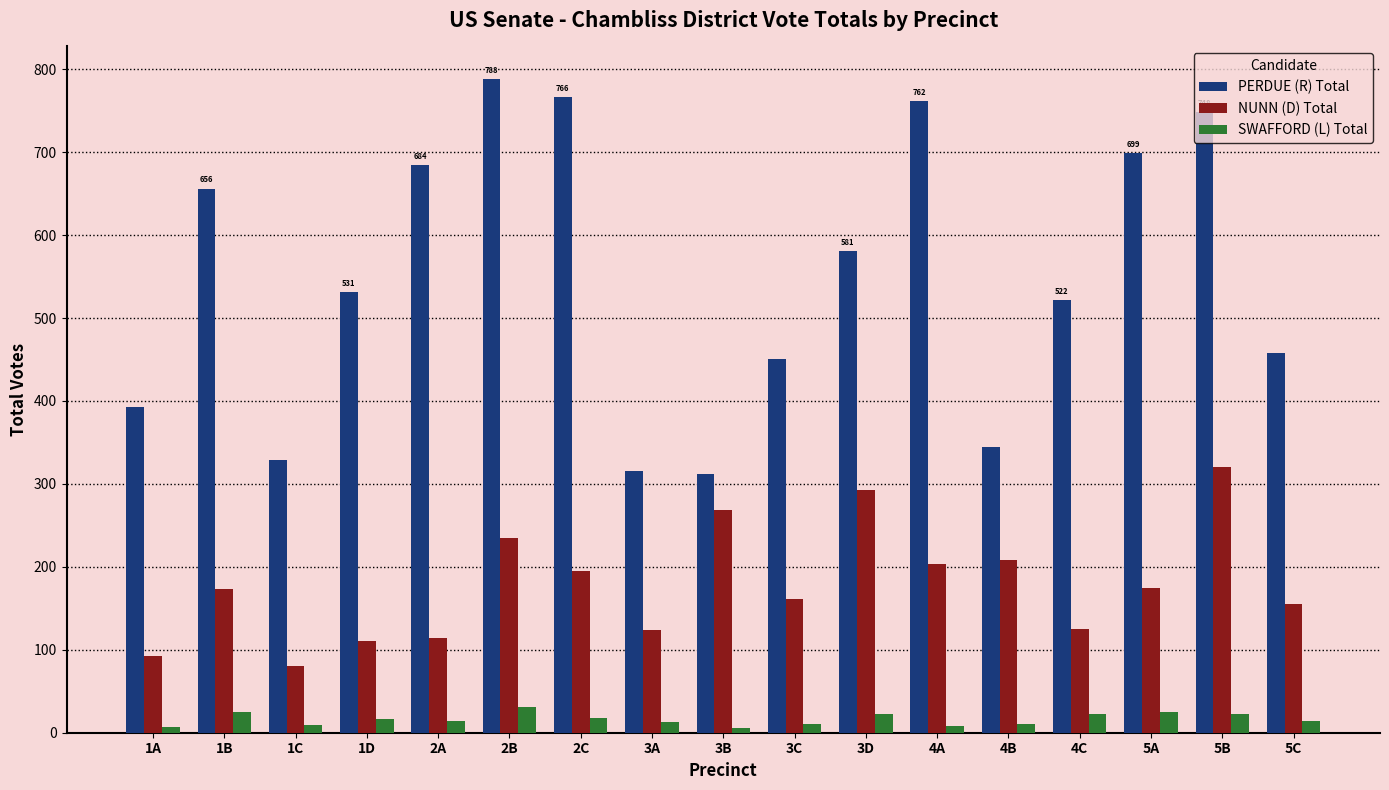

How many bars are there in each group?

3